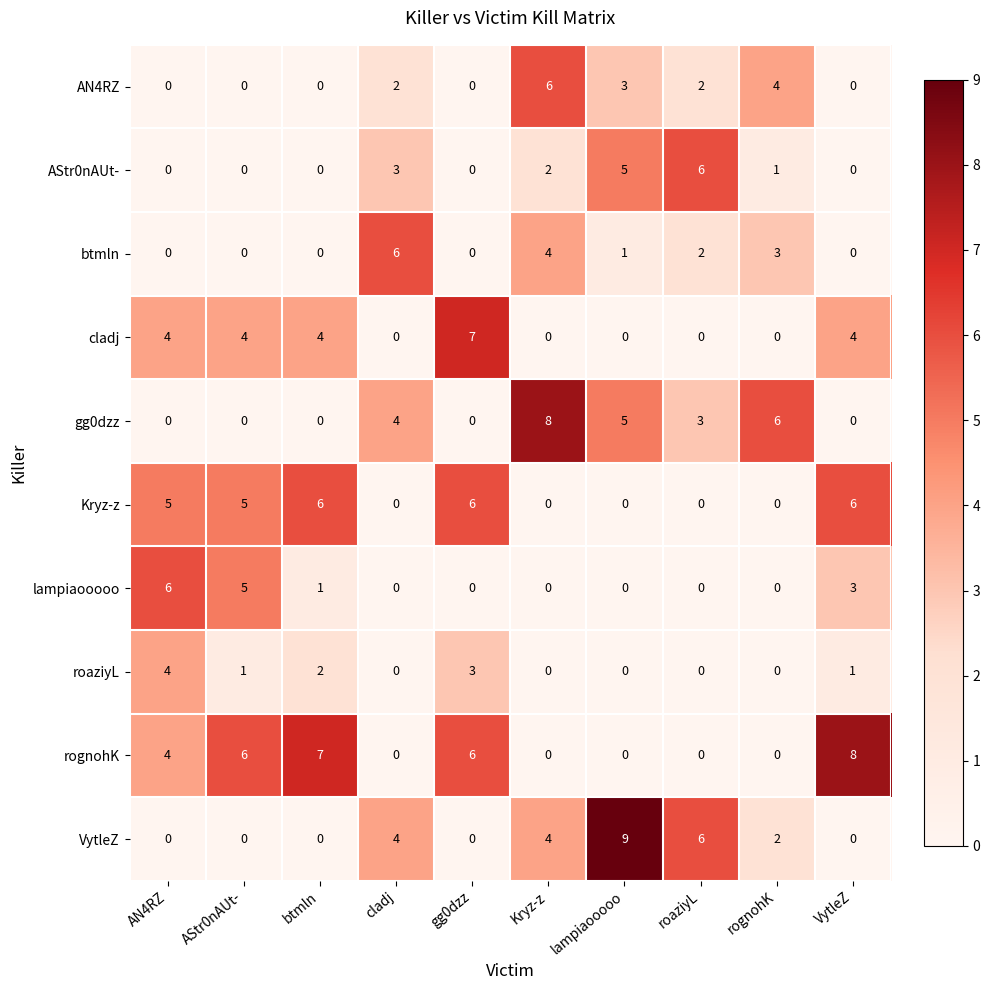

What is the maximum value for gg0dzz?

8